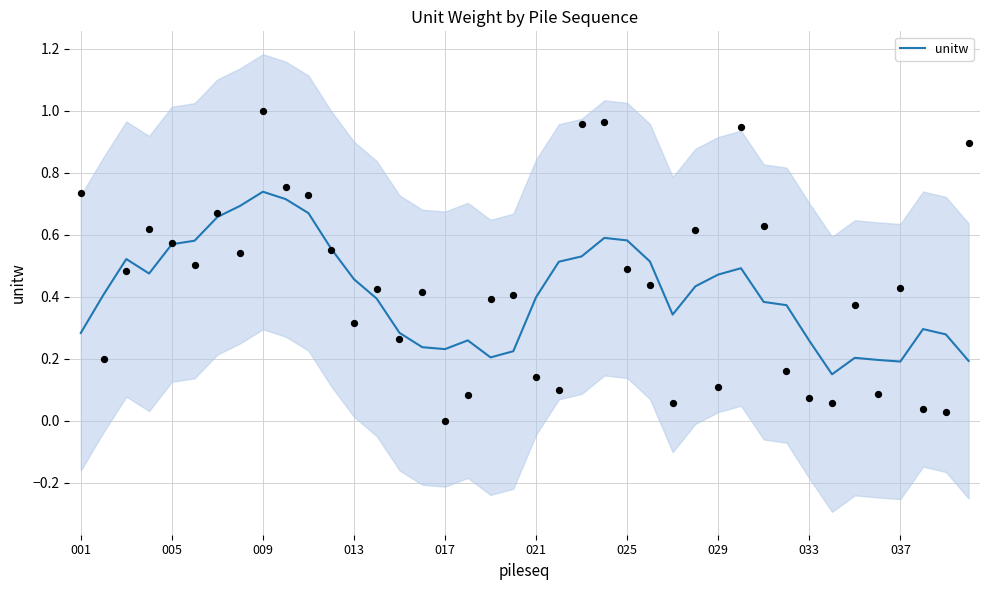

Between 38 and 37, which is larger?

37